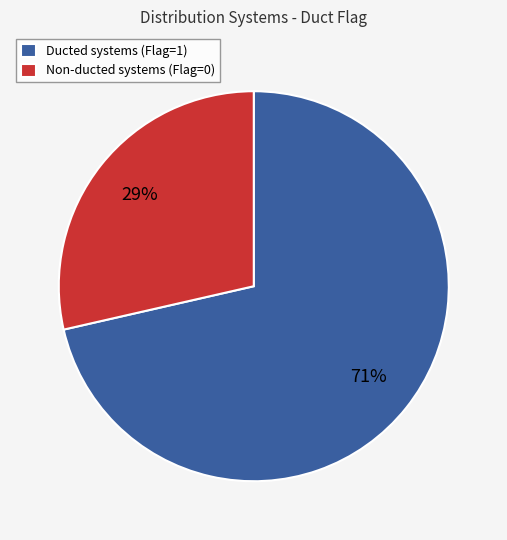

Approximately how many times larger is the value at Non-ducted systems (Flag=0) compared to Ducted systems (Flag=1)?

0.4